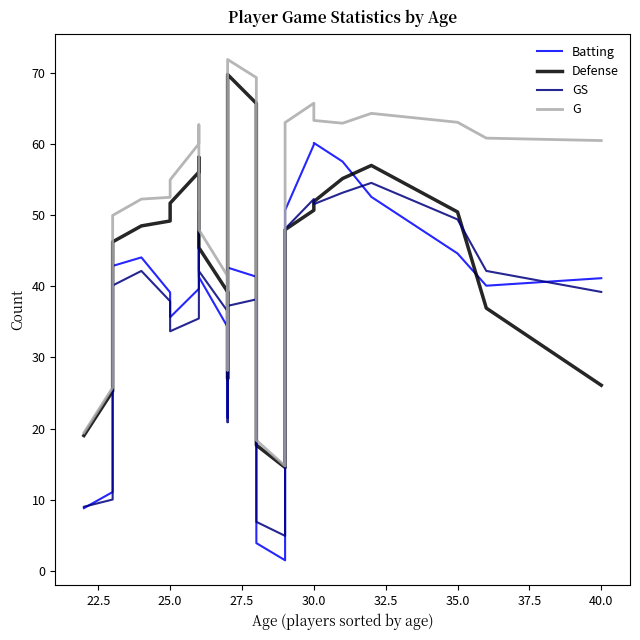

In Defense, how many points are higher than both neighbors (excluding endpoints)?

3